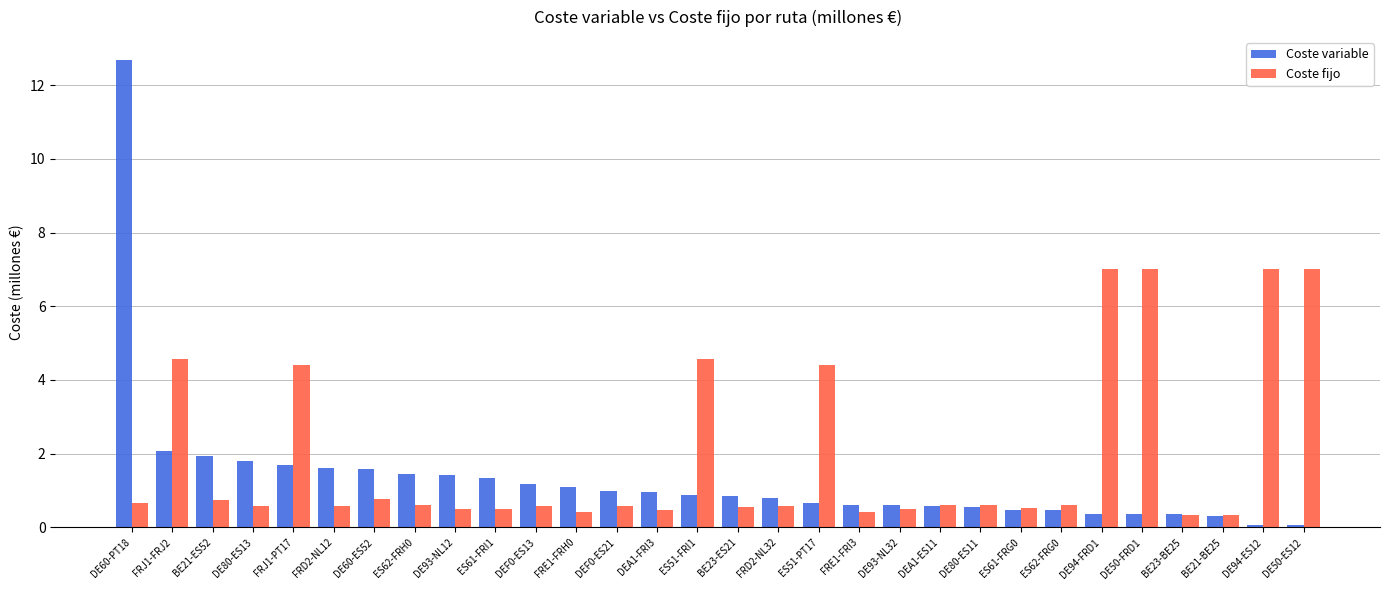

Which series has the widest spread of values?

Coste variable